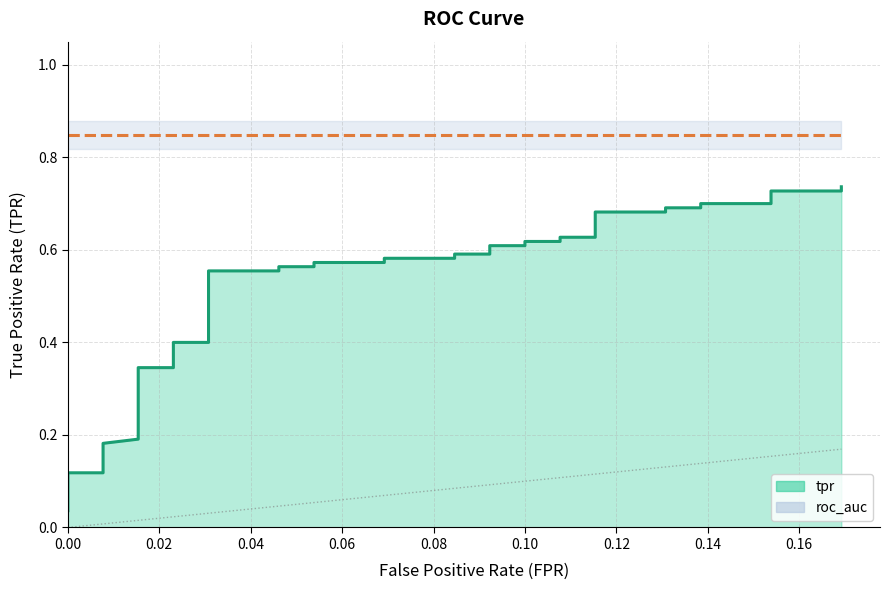

Is it true that the value at 22 is 0.2?

False